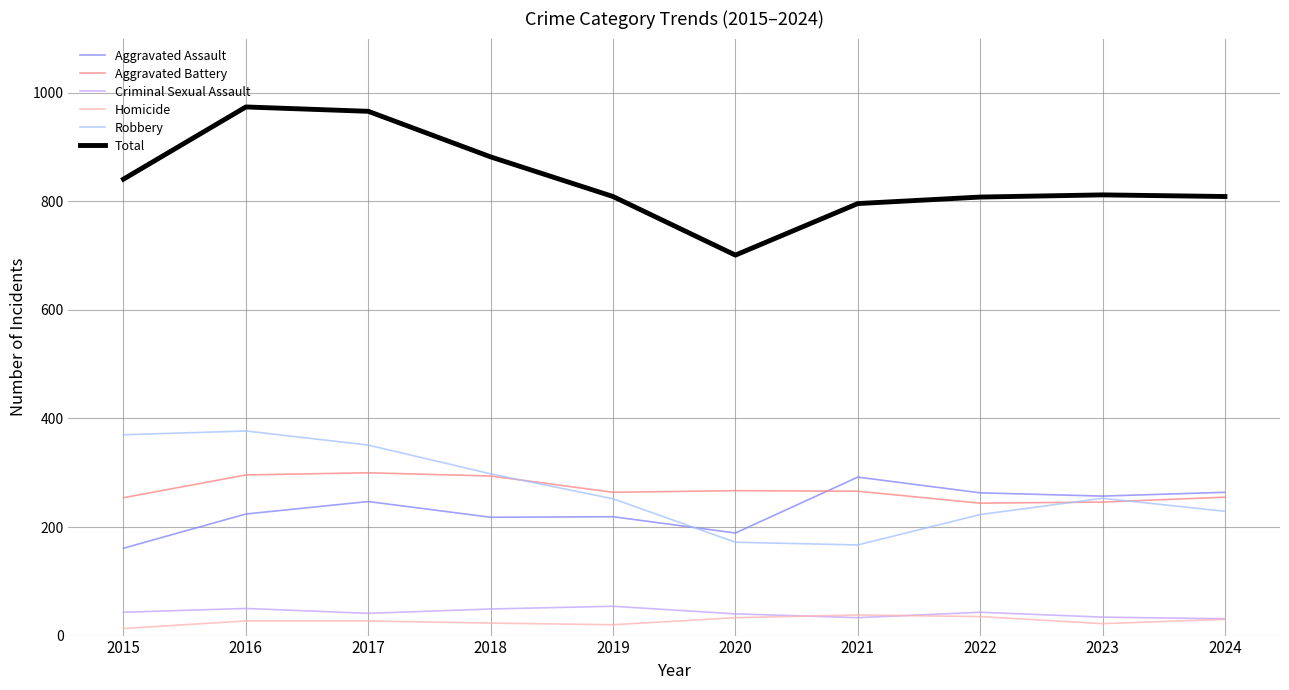

True or false: Aggravated Assault has a value of 218 at 2018.

True